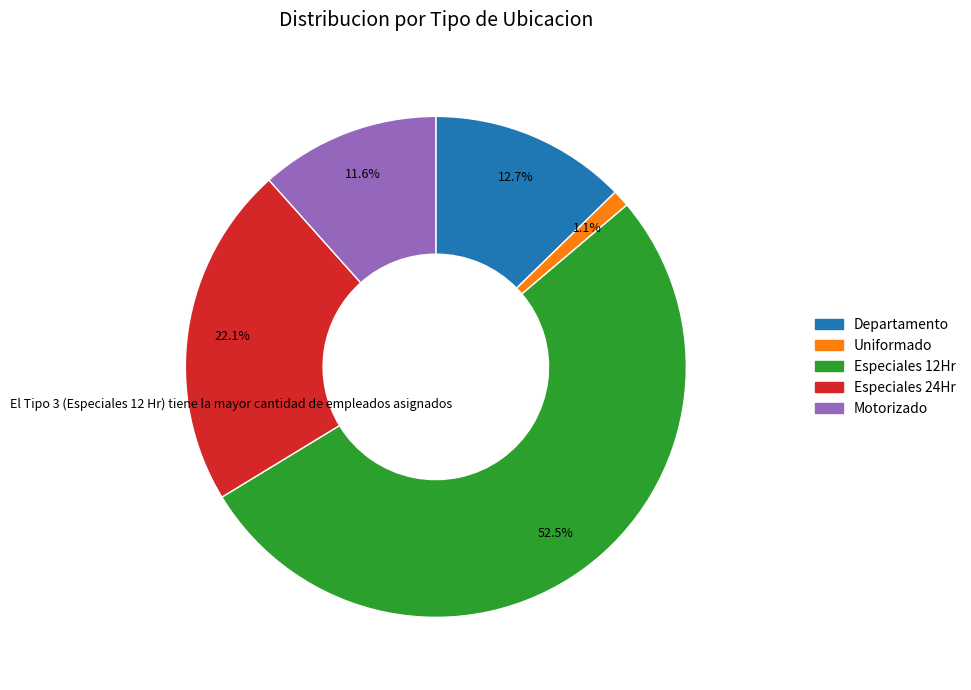

Is there a majority slice in this chart?

Yes